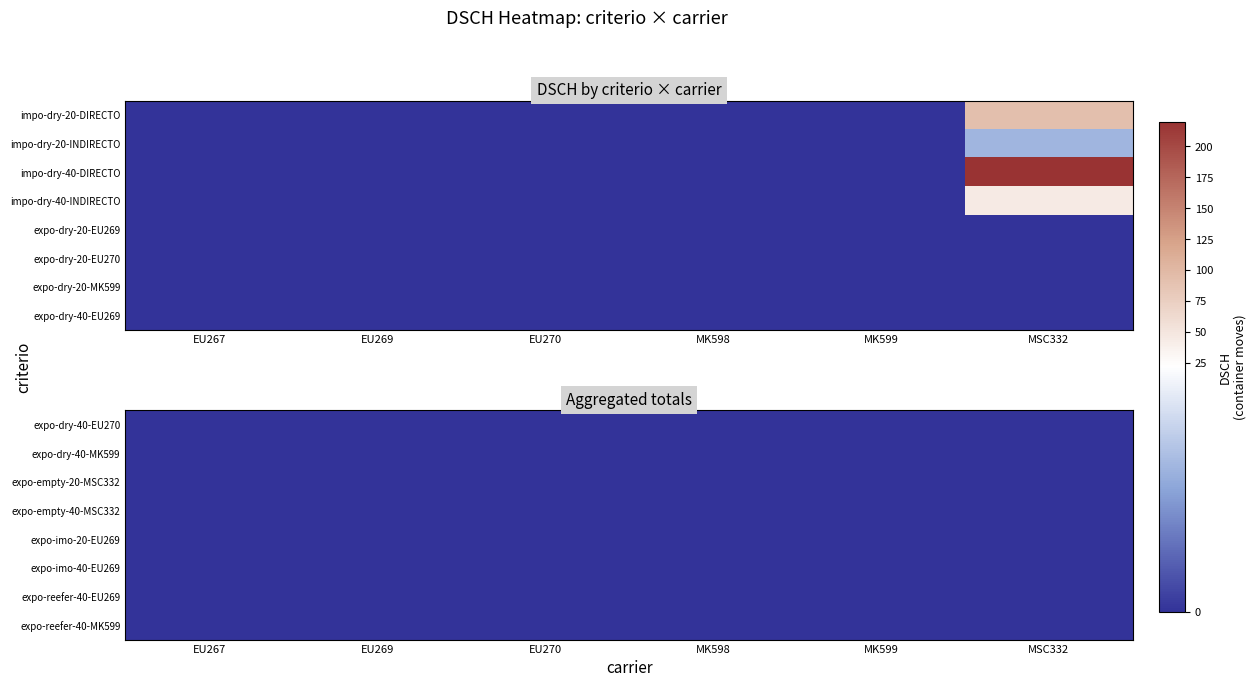

List the series in order of their peak value, lowest first.

expo-dry-20-EU269, expo-dry-20-EU270, expo-dry-20-MK599, expo-dry-40-EU269, expo-dry-40-EU270, expo-dry-40-MK599, expo-empty-20-MSC332, expo-empty-40-MSC332, expo-imo-20-EU269, expo-imo-40-EU269, expo-reefer-40-EU269, expo-reefer-40-MK599, impo-dry-20-INDIRECTO, impo-dry-40-INDIRECTO, impo-dry-20-DIRECTO, impo-dry-40-DIRECTO